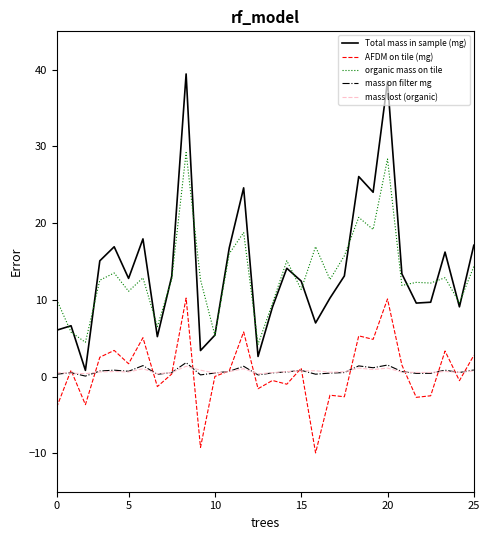

True or false: mass on filter mg and organic mass on tile intersect in this chart.

False